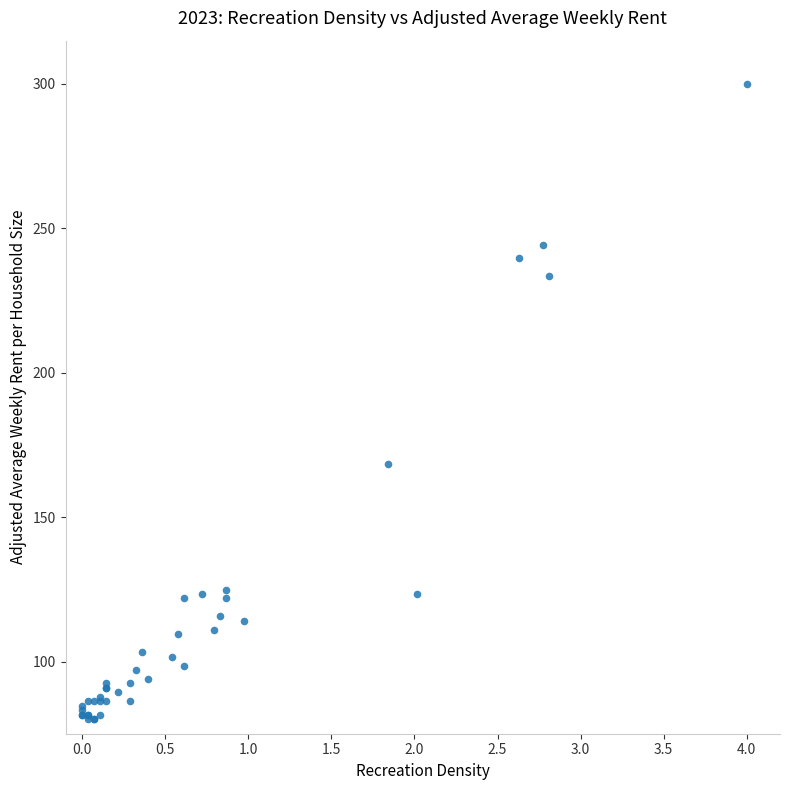

What Y value in the scatter plot is closest to 190?

168.3